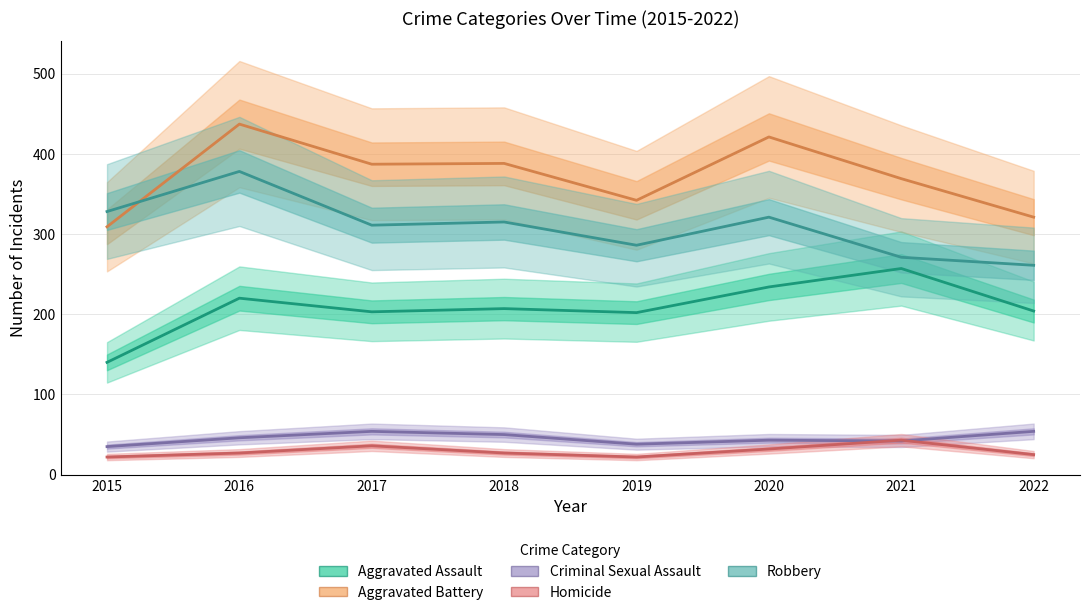

What is the difference between the second highest and minimum values in the Robbery series?

67